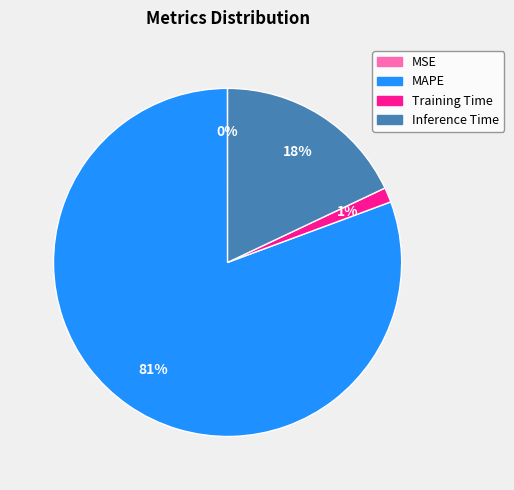

To the nearest percent, what is the difference between the largest and smallest slice percentages?

81%